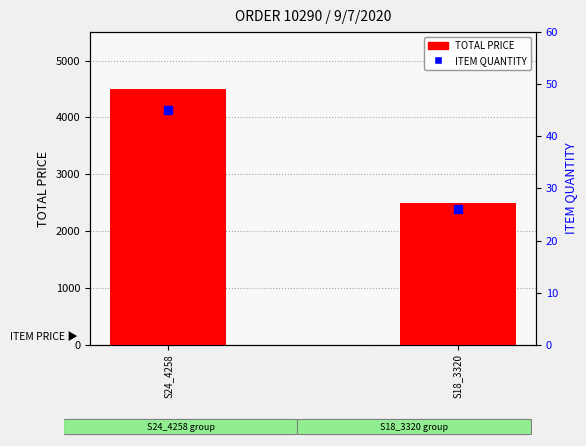

Which series has the widest spread of Y values?

TOTAL PRICE